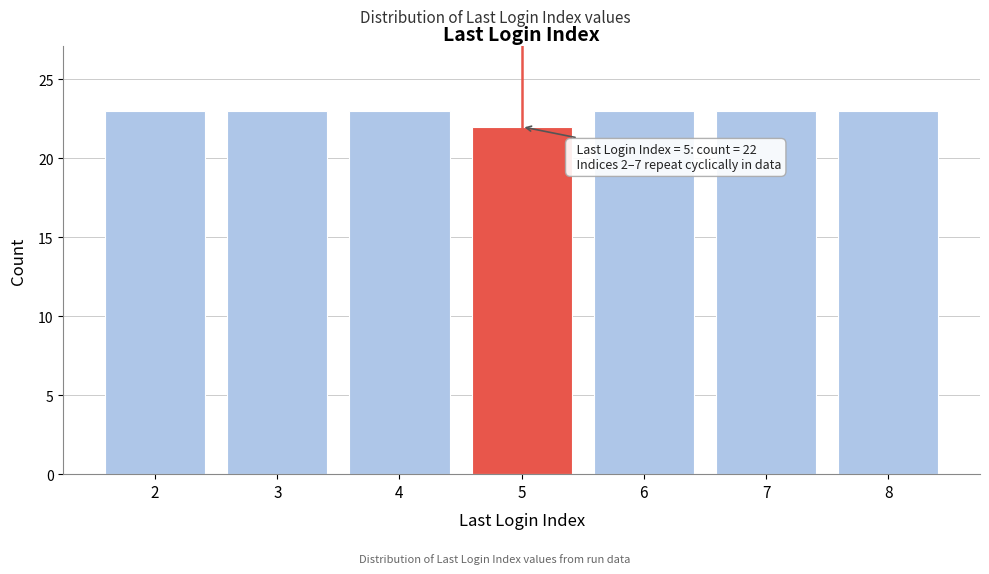

Reading right to left, list all the values displayed in this chart.

23	23	23	22	23	23	23